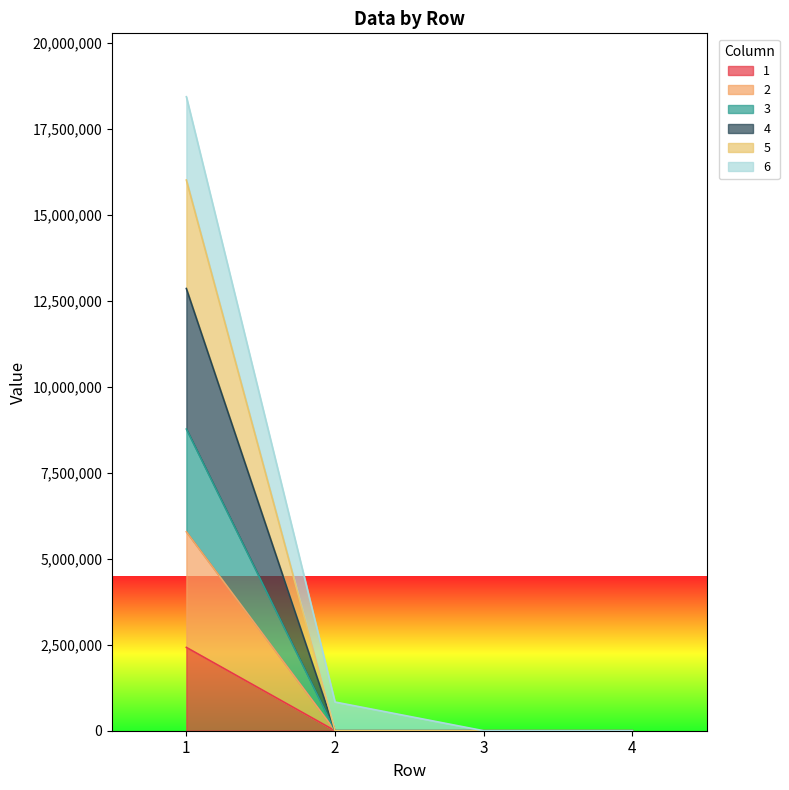

At which label does 2 reach its peak?

1